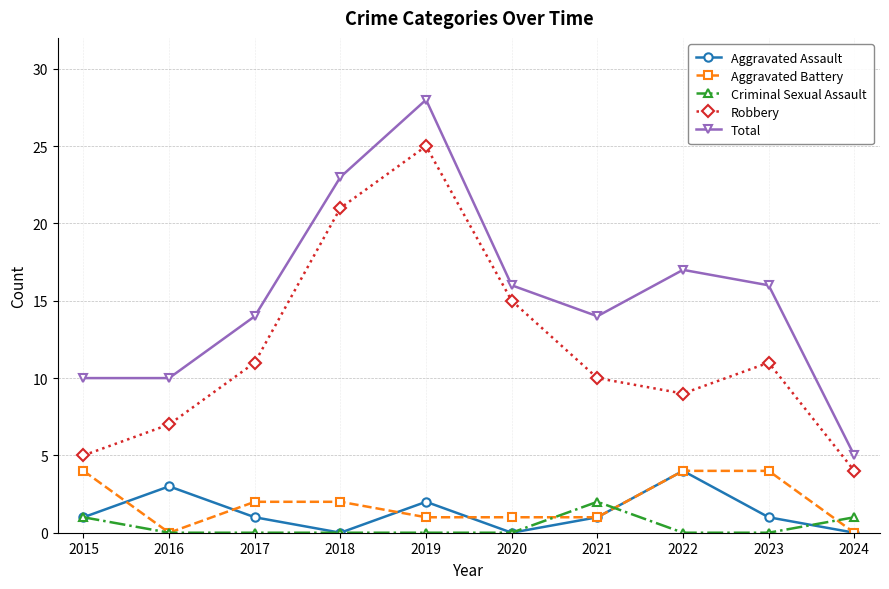

Reading left to right, transcribe all the data shown in this chart.

Aggravated Assault: 2015=1	2016=3	2017=1	2018=0	2019=2	2020=0	2021=1	2022=4	2023=1	2024=0
Aggravated Battery: 2015=4	2016=0	2017=2	2018=2	2019=1	2020=1	2021=1	2022=4	2023=4	2024=0
Criminal Sexual Assault: 2015=1	2016=0	2017=0	2018=0	2019=0	2020=0	2021=2	2022=0	2023=0	2024=1
Robbery: 2015=5	2016=7	2017=11	2018=21	2019=25	2020=15	2021=10	2022=9	2023=11	2024=4
Total: 2015=10	2016=10	2017=14	2018=23	2019=28	2020=16	2021=14	2022=17	2023=16	2024=5